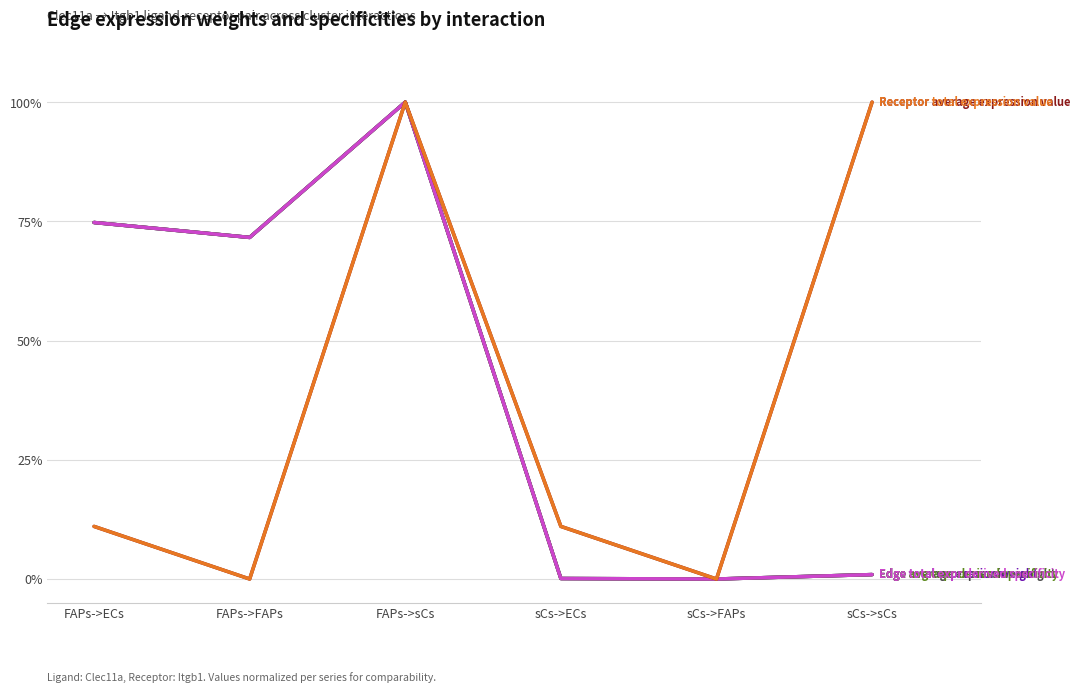

Which has a higher value, sCs->sCs or FAPs->FAPs?

FAPs->FAPs